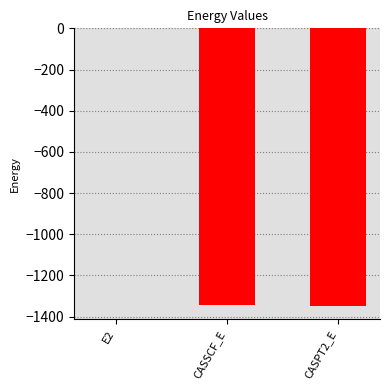

The value at CASSCF_E is -1345.4. True or false?

True